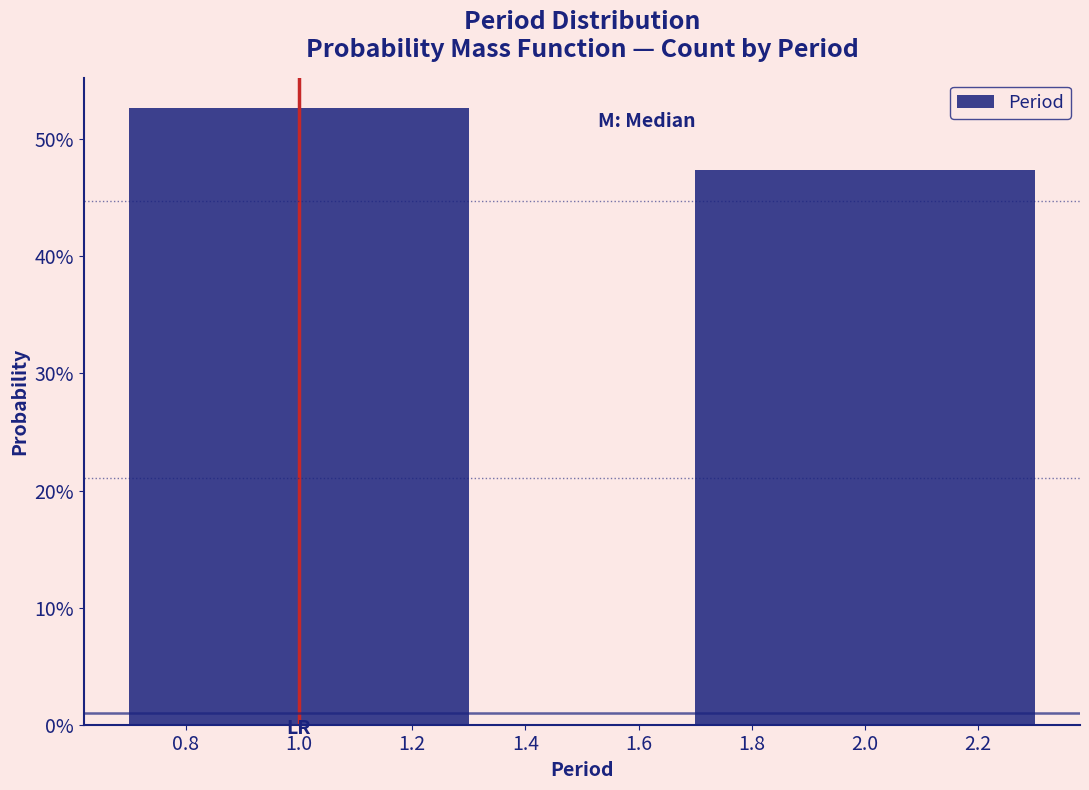

Does the chart contain any negative values?

No